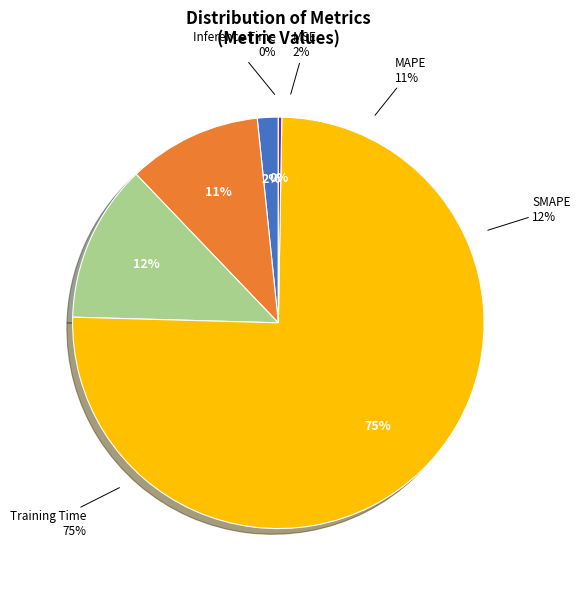

Between Inference Time and MSE, which is larger?

MSE